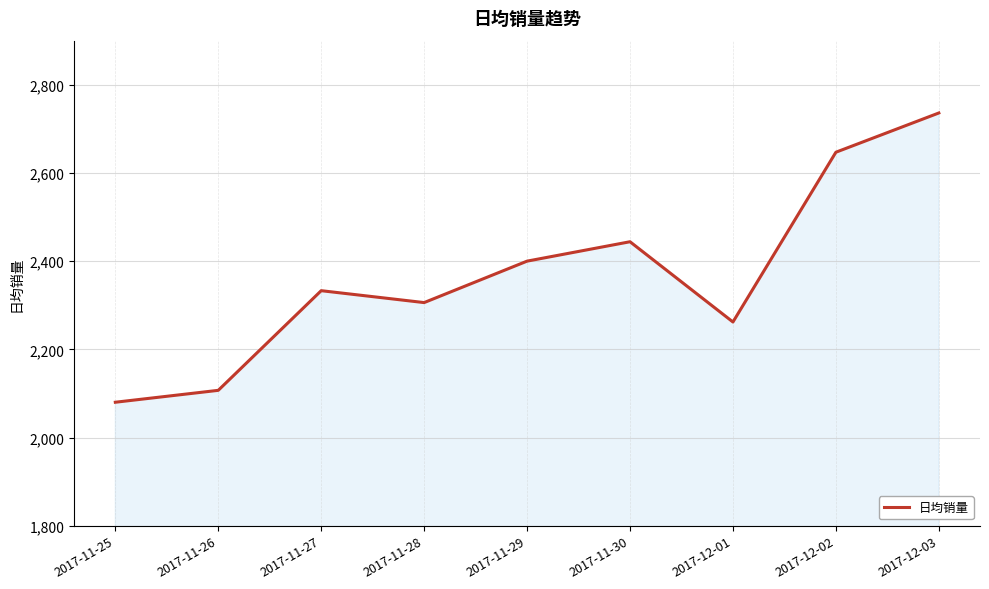

True or false: there are more than 1 points higher than both neighbors.

True